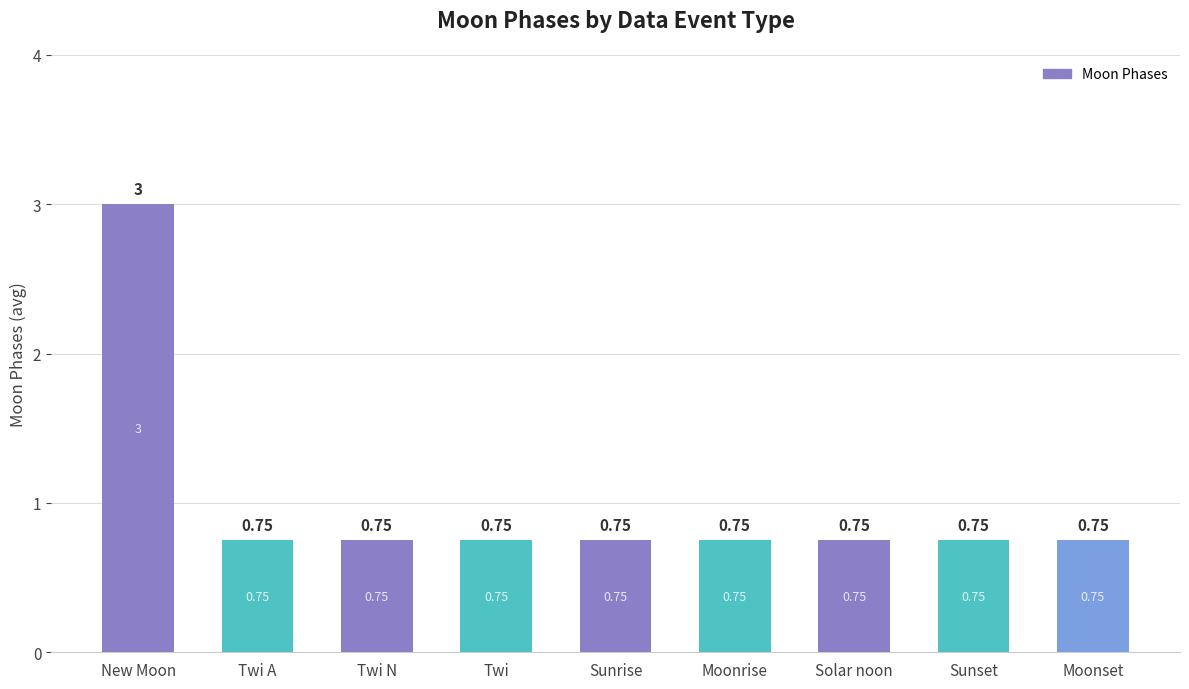

True or false: the data shows 1.4 at New Moon.

False